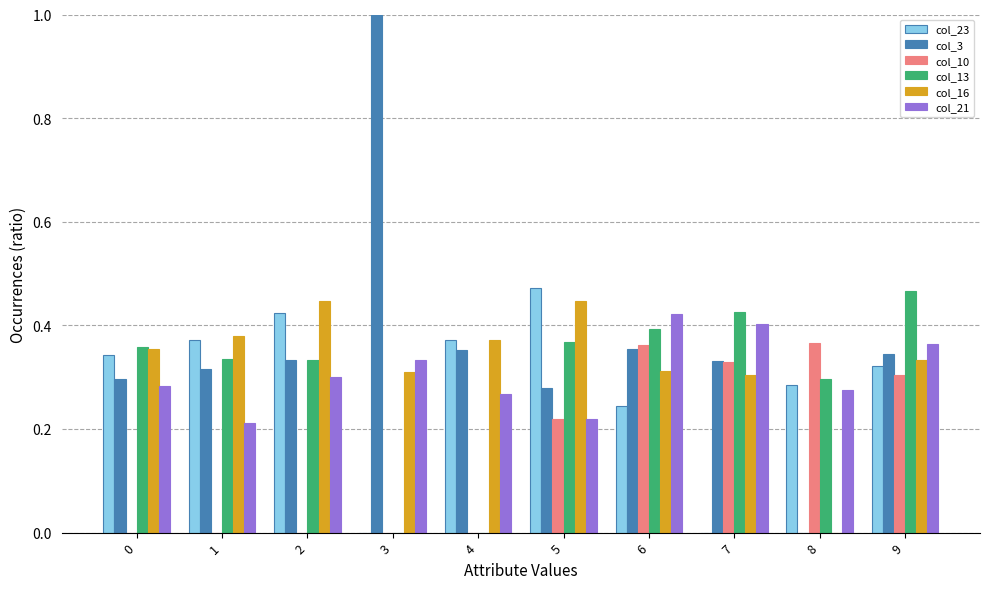

How many distinct data groups are displayed?

6